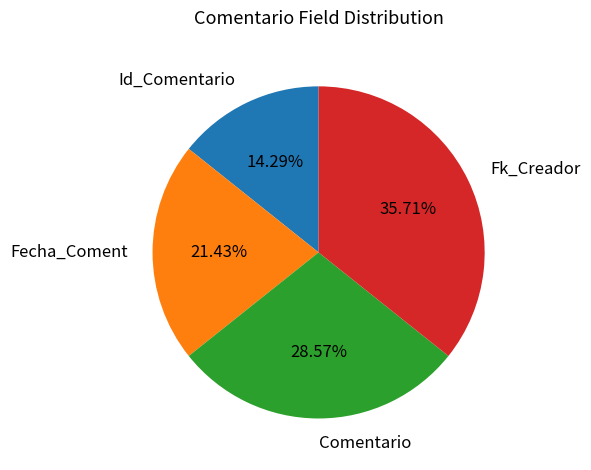

Rank the categories by value from highest to lowest.

Fk_Creador, Comentario, Fecha_Coment, Id_Comentario